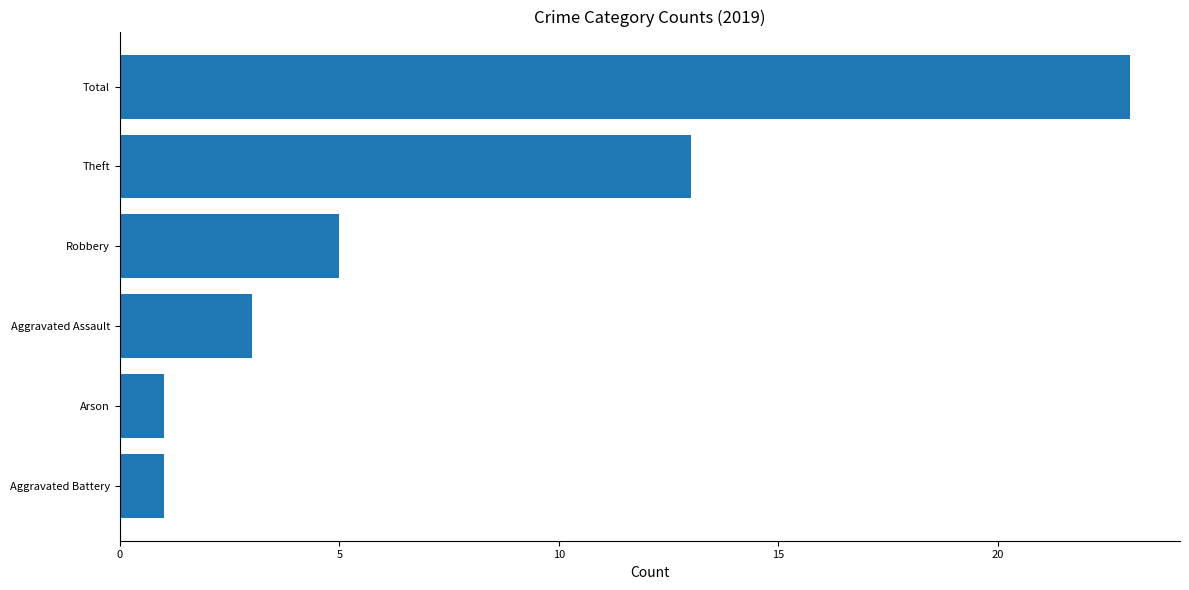

What is the greatest value displayed?

23